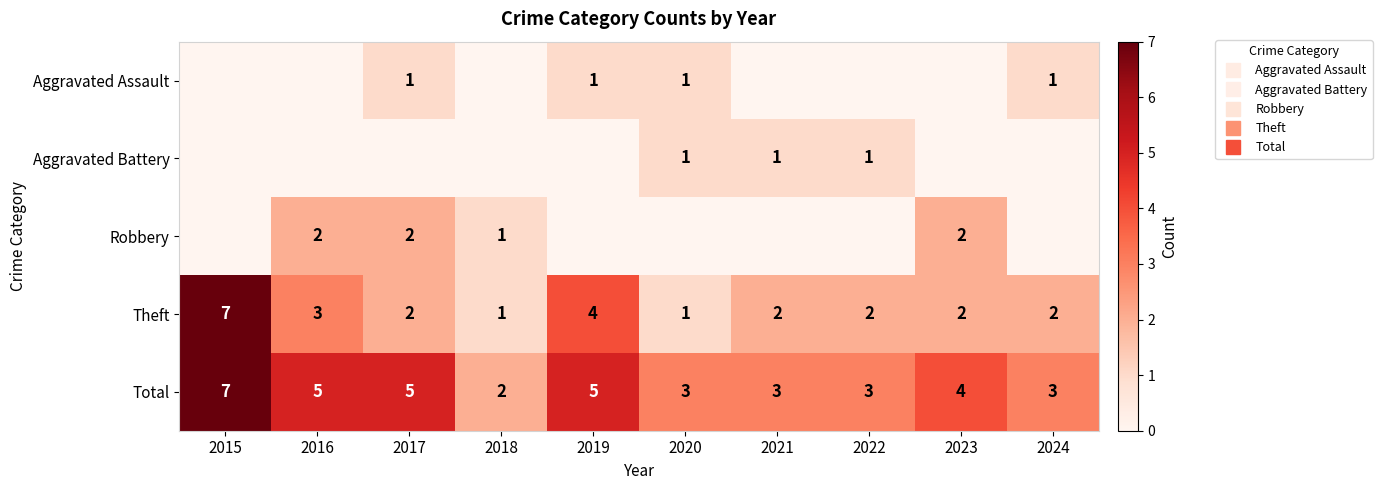

What is the sum of all Aggravated Assault values?

4